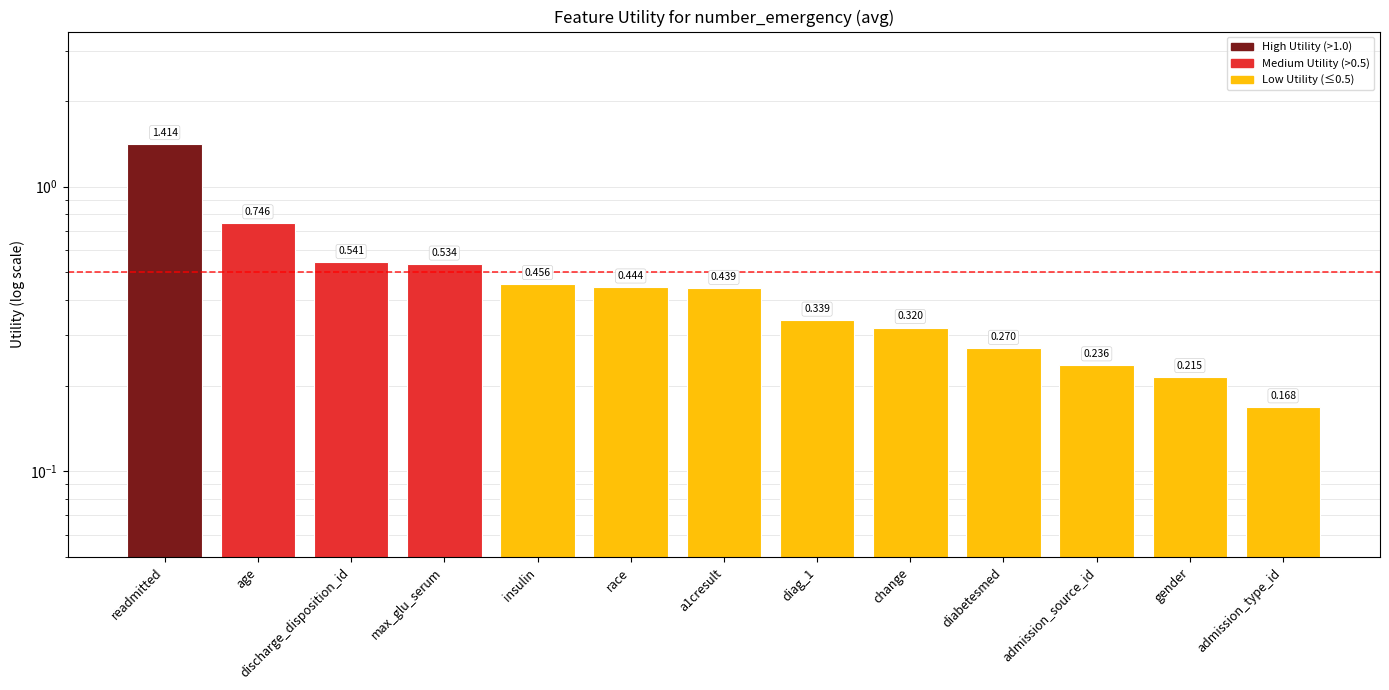

What value does the data have at readmitted?

1.4